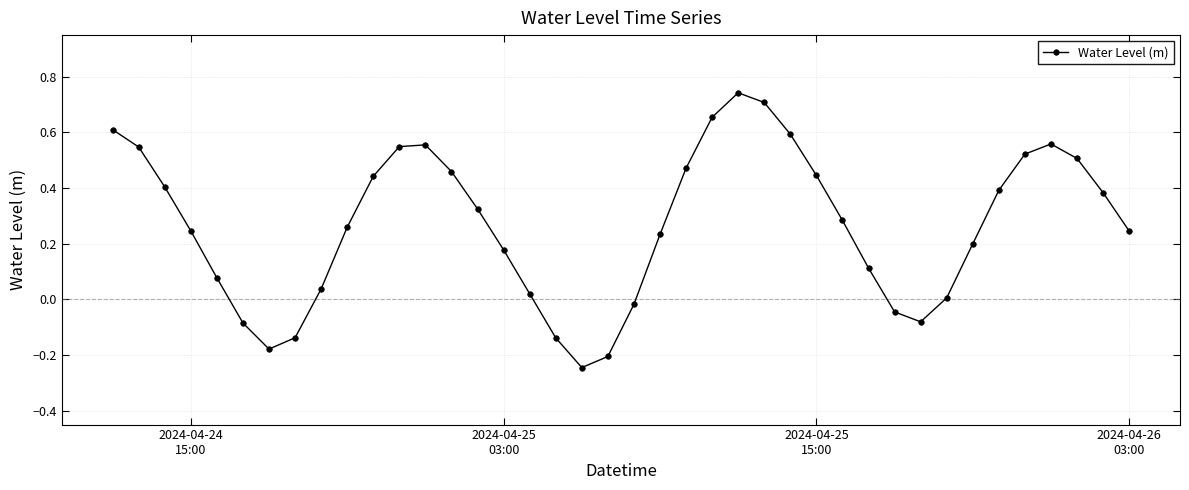

What is the difference between the maximum and second lowest values?

0.9